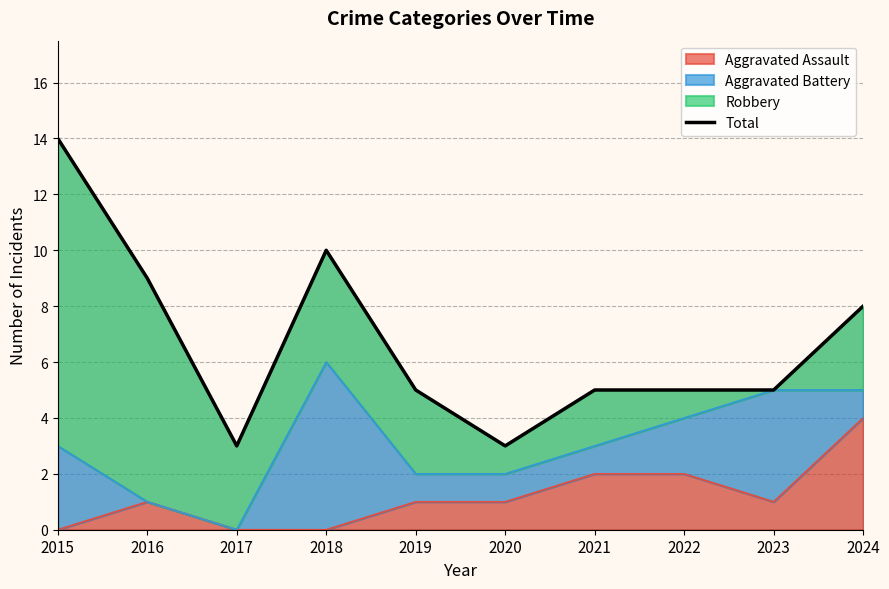

List the labels in order of value, largest first.

2015, 2018, 2016, 2024, 2019, 2021, 2022, 2023, 2017, 2020